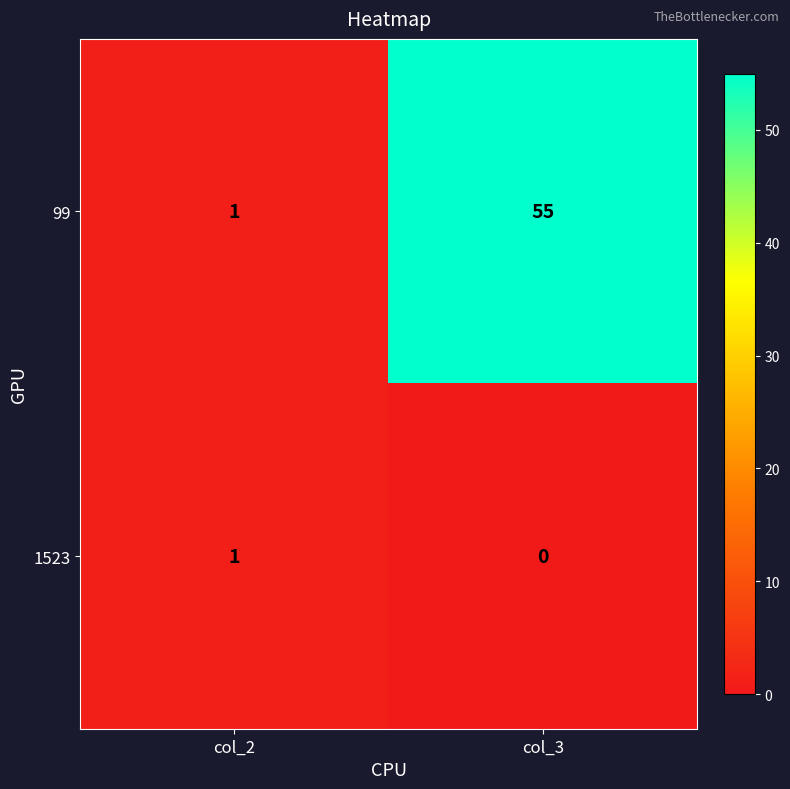

What is the sum of the 99 values at col_2 and col_3?

56